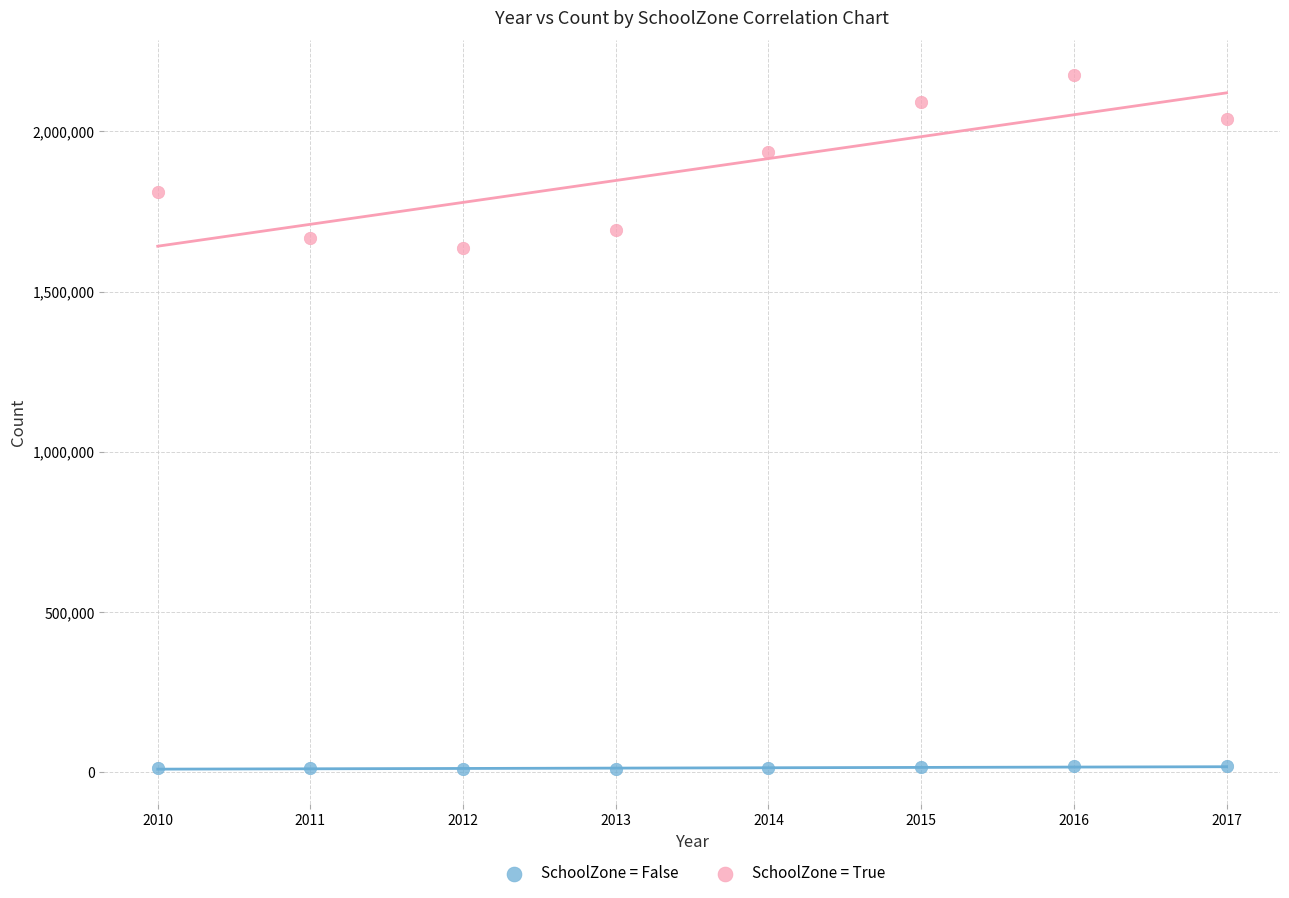

Which series reaches the maximum Y coordinate?

SchoolZone = True